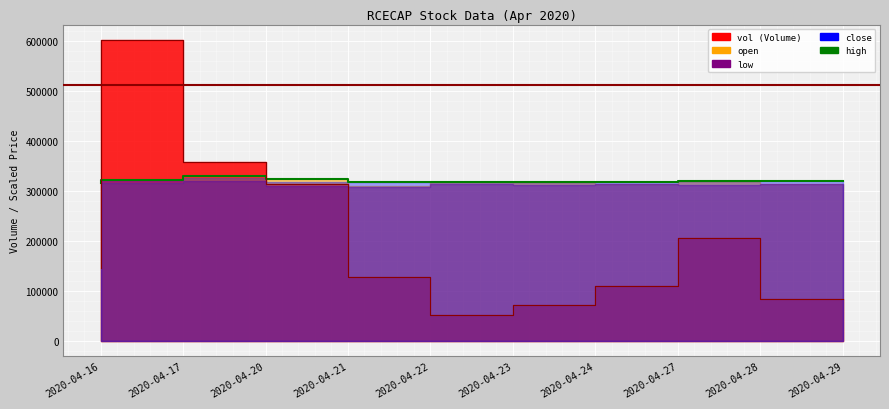

At which category is the sum across all series the highest?

2020-04-17